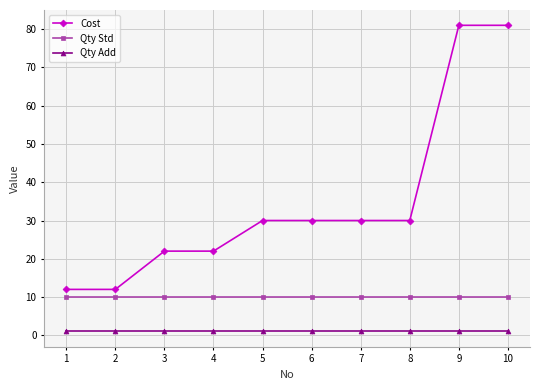

Reading left to right, what are all the values shown in this chart?

Cost: 1=12	2=12	3=22	4=22	5=30	6=30	7=30	8=30	9=81	10=81
Qty Std: 1=10	2=10	3=10	4=10	5=10	6=10	7=10	8=10	9=10	10=10
Qty Add: 1=1	2=1	3=1	4=1	5=1	6=1	7=1	8=1	9=1	10=1